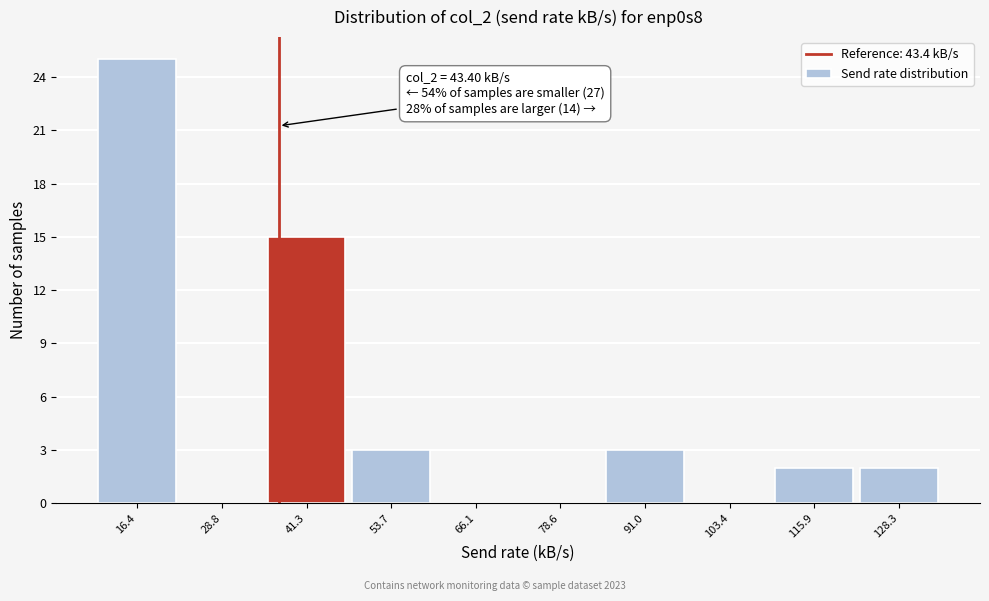

Reading right to left, extract all data points from this chart.

128.3=2	115.9=2	103.4=0	91.0=3	78.6=0	66.1=0	53.7=3	41.3=15	28.8=0	16.4=25